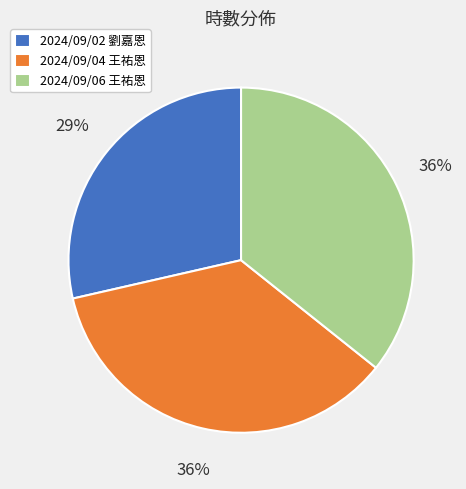

Which has a higher value, 2024/09/04 王祐恩 or 2024/09/02 劉嘉恩?

2024/09/04 王祐恩